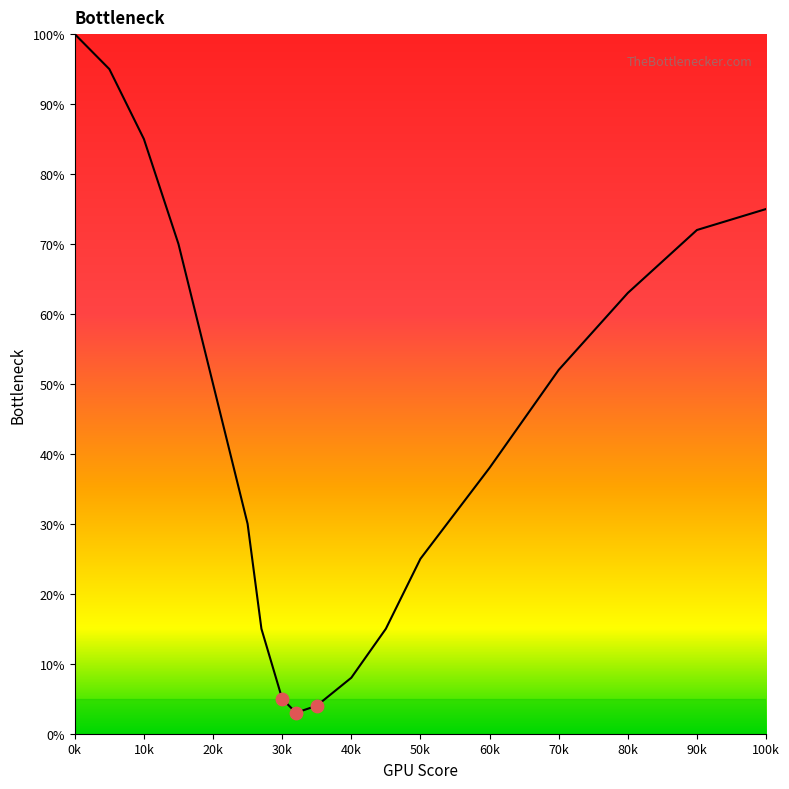

What is the difference between the maximum and minimum values?

97